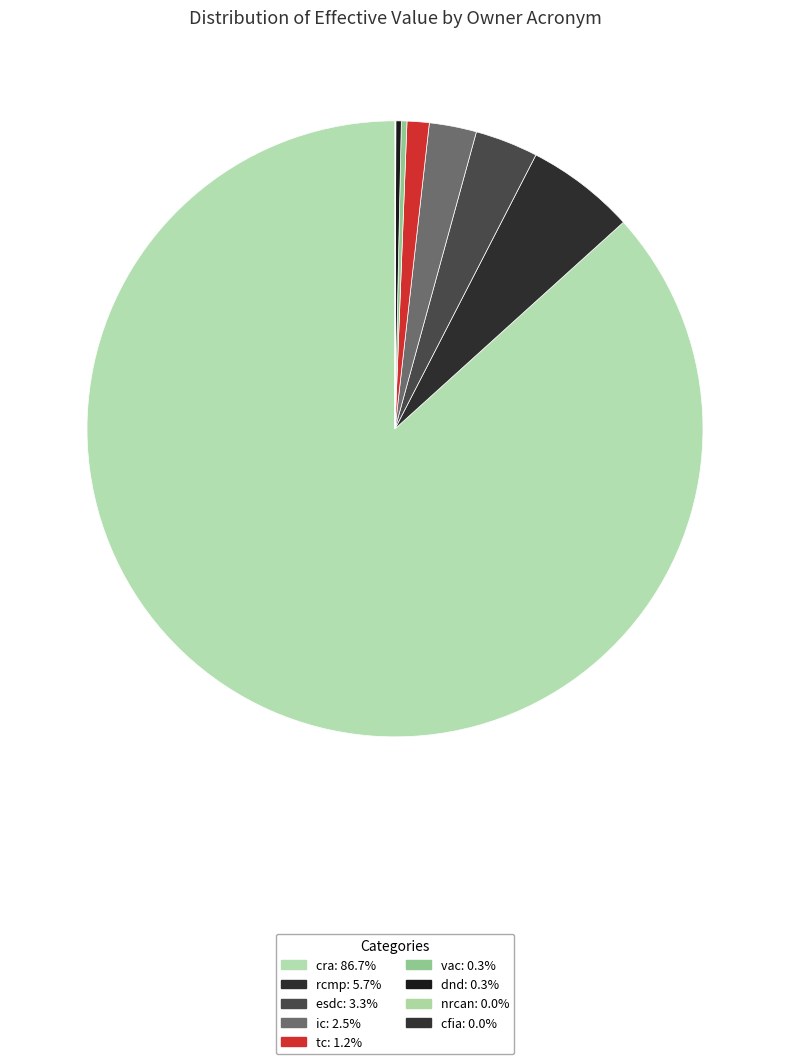

How many segments does this pie chart have?

9